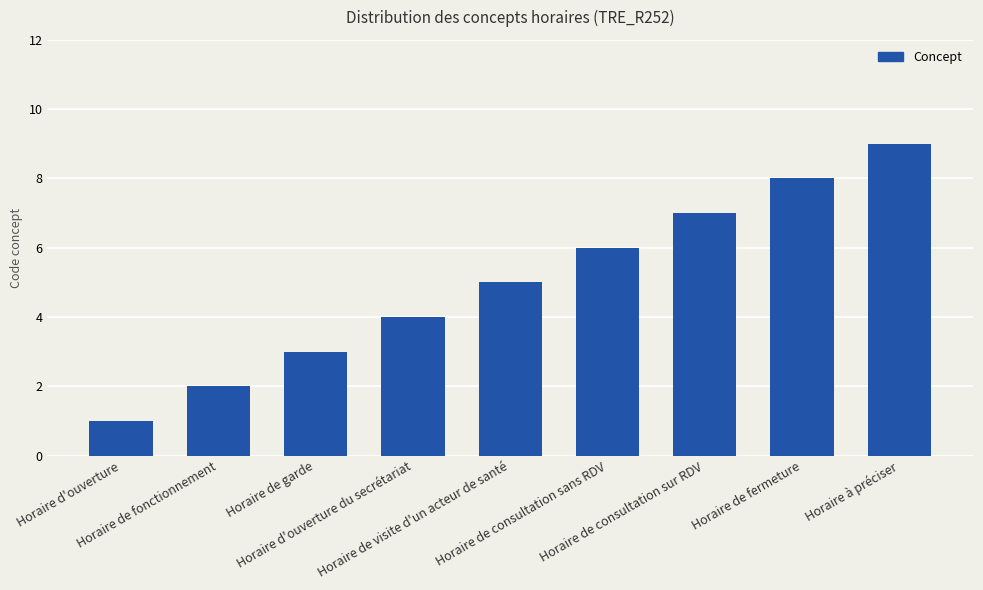

How many distinct data groups are displayed?

1